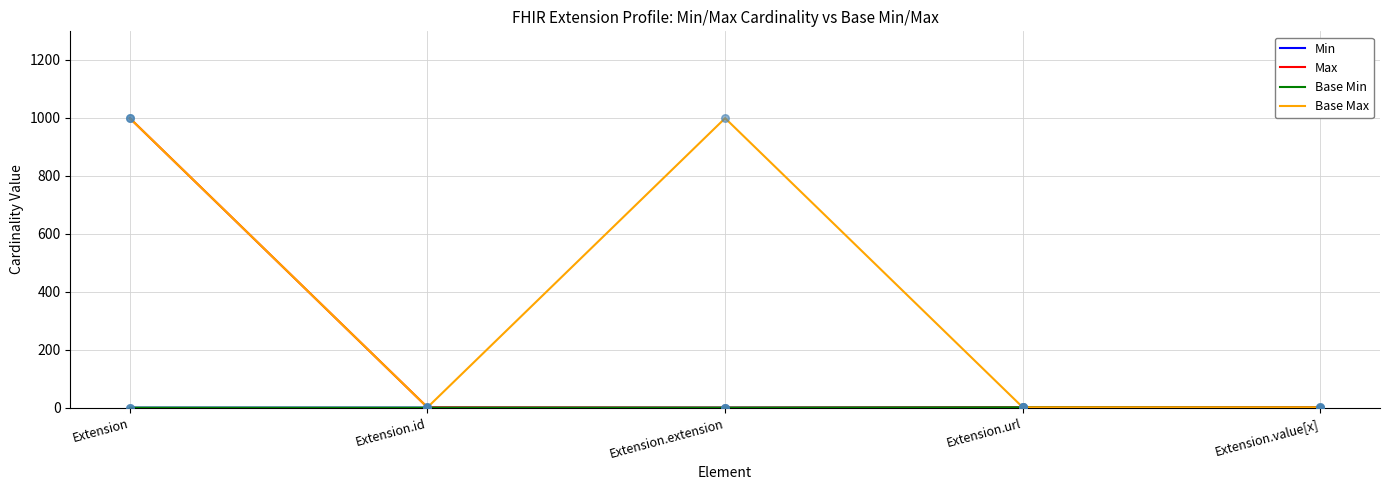

Which series has the largest total across all categories?

Base Max